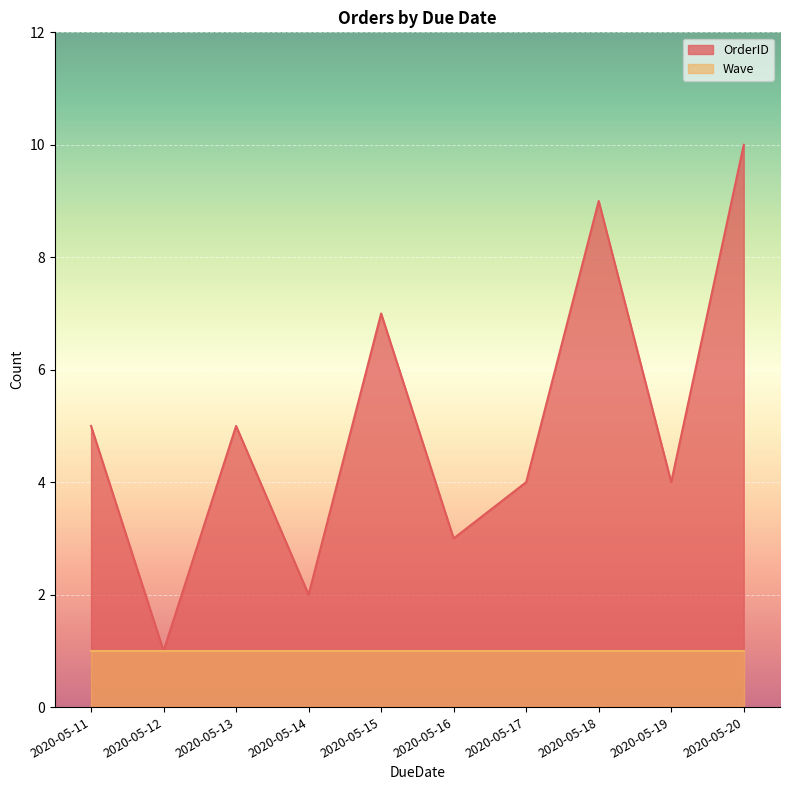

True or false: OrderID has a value of 1 at 2020-05-14.

False